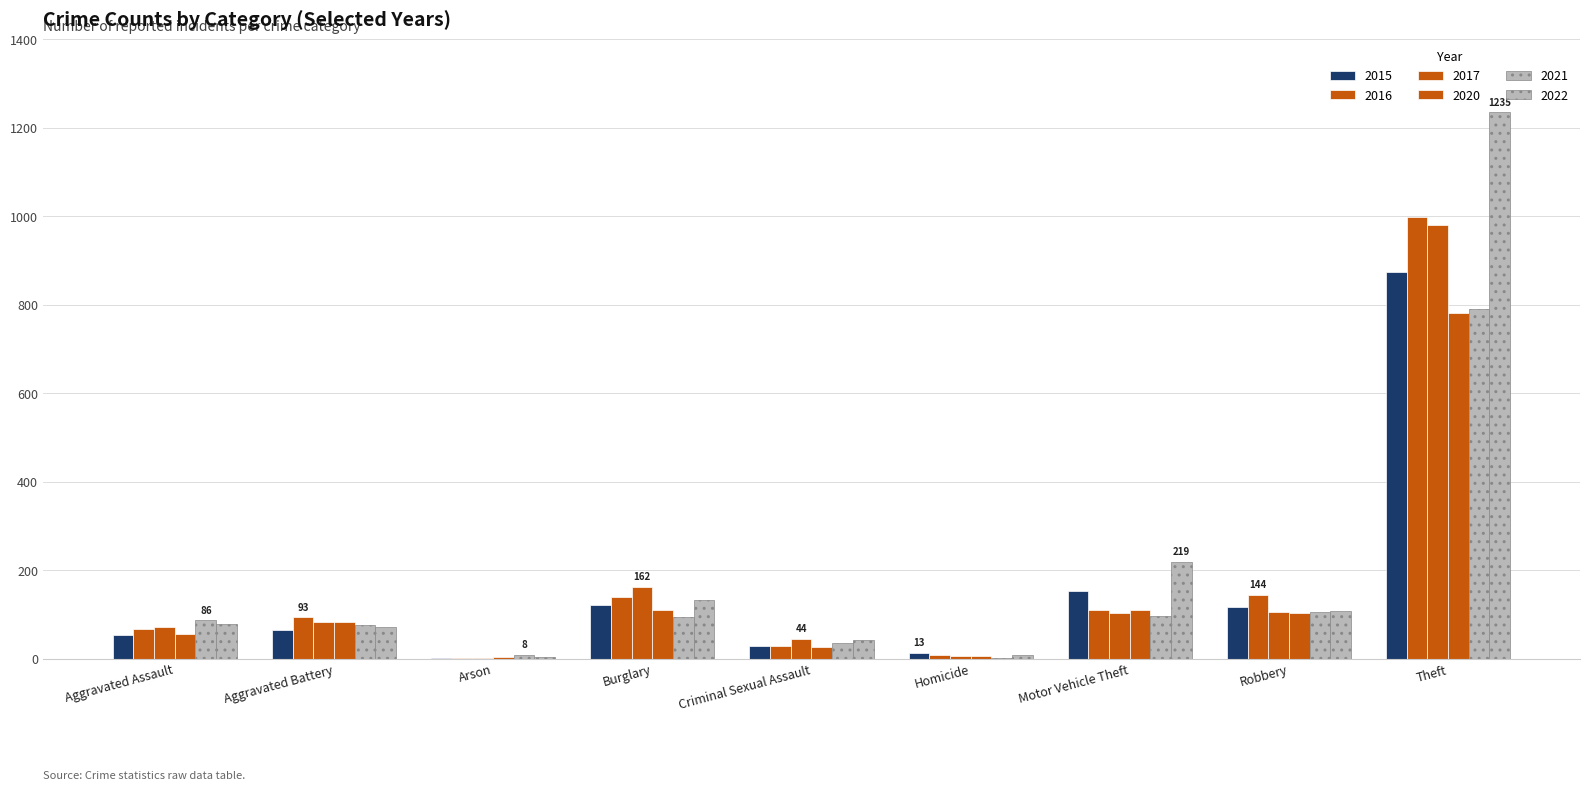

Reading left to right, list all the values displayed in this chart.

2015: Aggravated Assault=54	Aggravated Battery=64	Arson=2	Burglary=121	Criminal Sexual Assault=28	Homicide=13	Motor Vehicle Theft=152	Robbery=117	Theft=874
2016: Aggravated Assault=66	Aggravated Battery=93	Arson=2	Burglary=139	Criminal Sexual Assault=28	Homicide=8	Motor Vehicle Theft=110	Robbery=144	Theft=999
2017: Aggravated Assault=72	Aggravated Battery=83	Arson=1	Burglary=162	Criminal Sexual Assault=44	Homicide=5	Motor Vehicle Theft=104	Robbery=105	Theft=979
2020: Aggravated Assault=56	Aggravated Battery=82	Arson=4	Burglary=110	Criminal Sexual Assault=26	Homicide=6	Motor Vehicle Theft=109	Robbery=102	Theft=782
2021: Aggravated Assault=86	Aggravated Battery=75	Arson=8	Burglary=95	Criminal Sexual Assault=36	Homicide=2	Motor Vehicle Theft=96	Robbery=105	Theft=791
2022: Aggravated Assault=78	Aggravated Battery=71	Arson=4	Burglary=132	Criminal Sexual Assault=43	Homicide=9	Motor Vehicle Theft=219	Robbery=108	Theft=1235